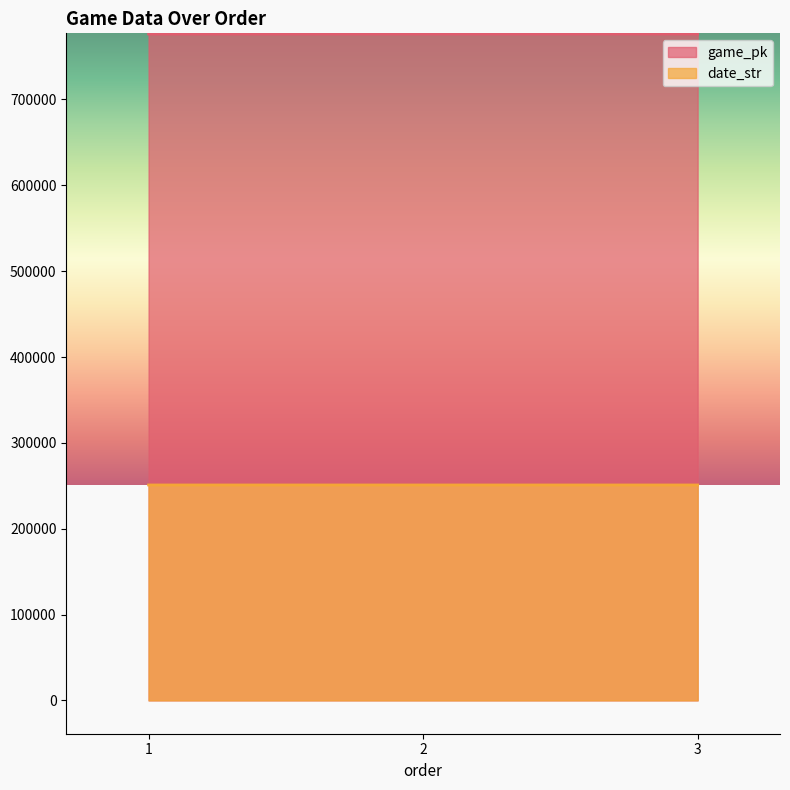

The date_str series shows 250917 at 2. True or false?

True